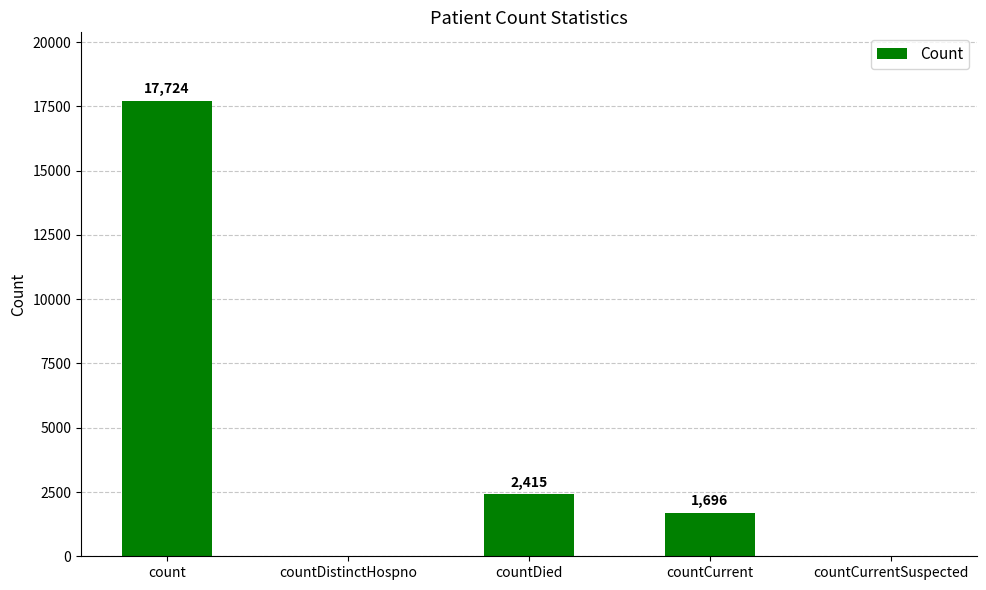

The value at countDistinctHospno is 0. True or false?

True